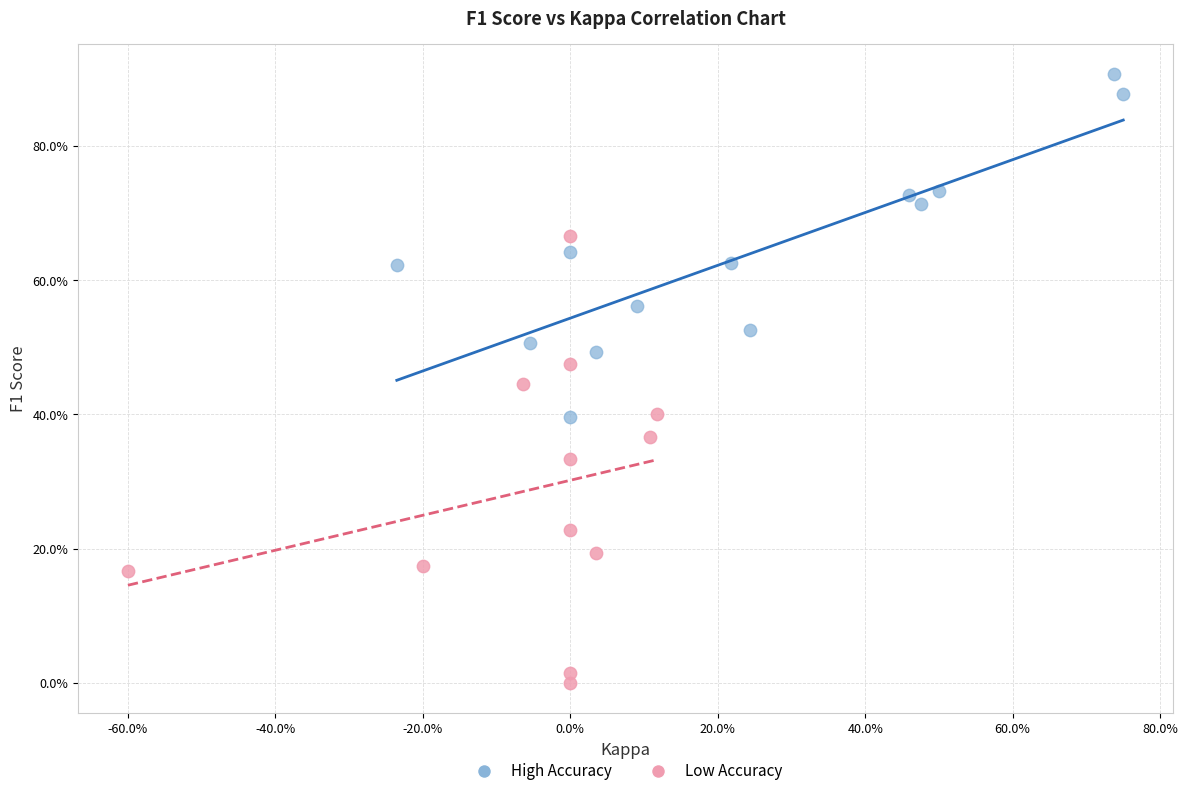

What are all the series names shown in the legend?

High Accuracy, Low Accuracy